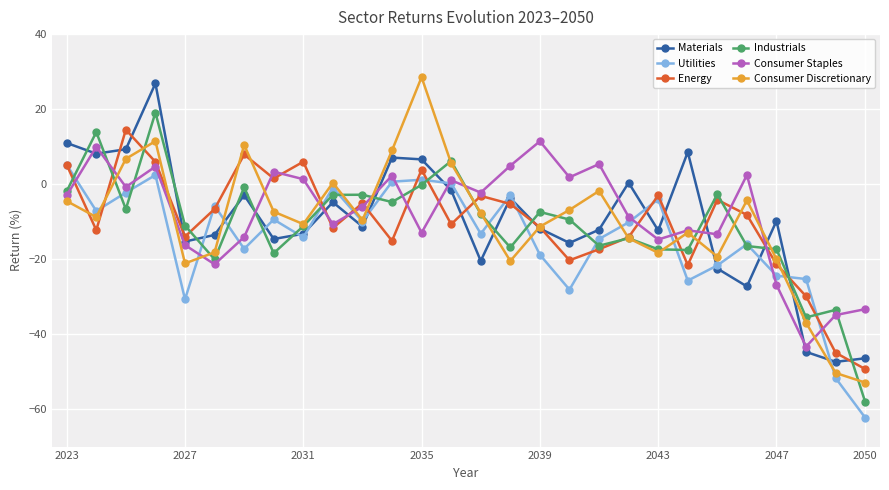

How many distinct data groups are displayed?

6